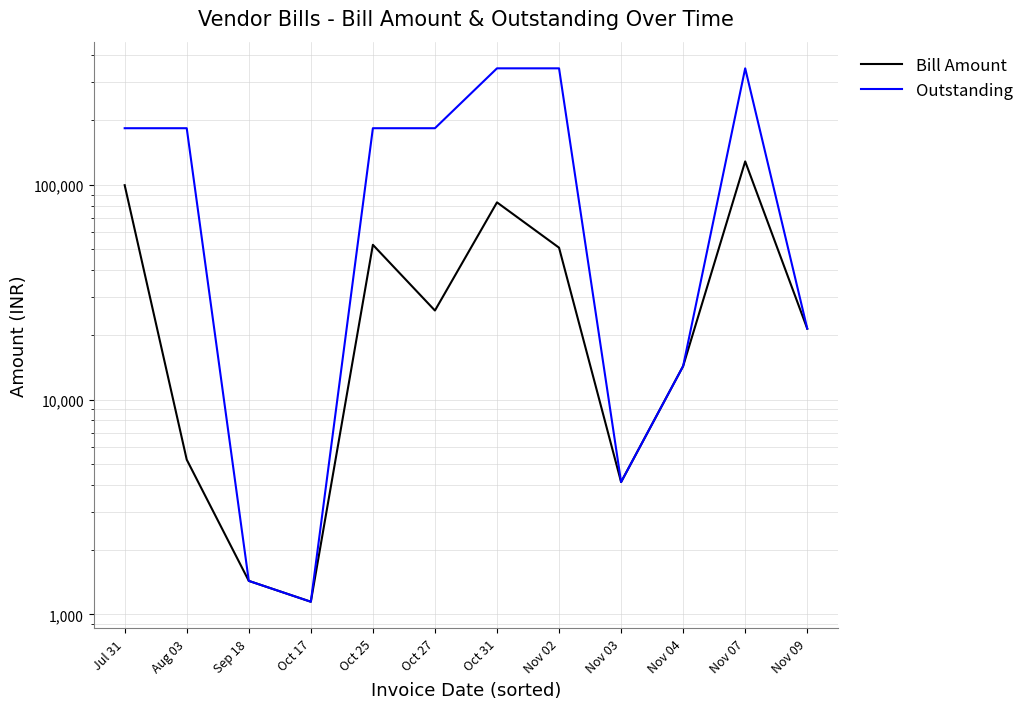

What is the approximate value of Outstanding at Nov 09, to the nearest 100?

21400